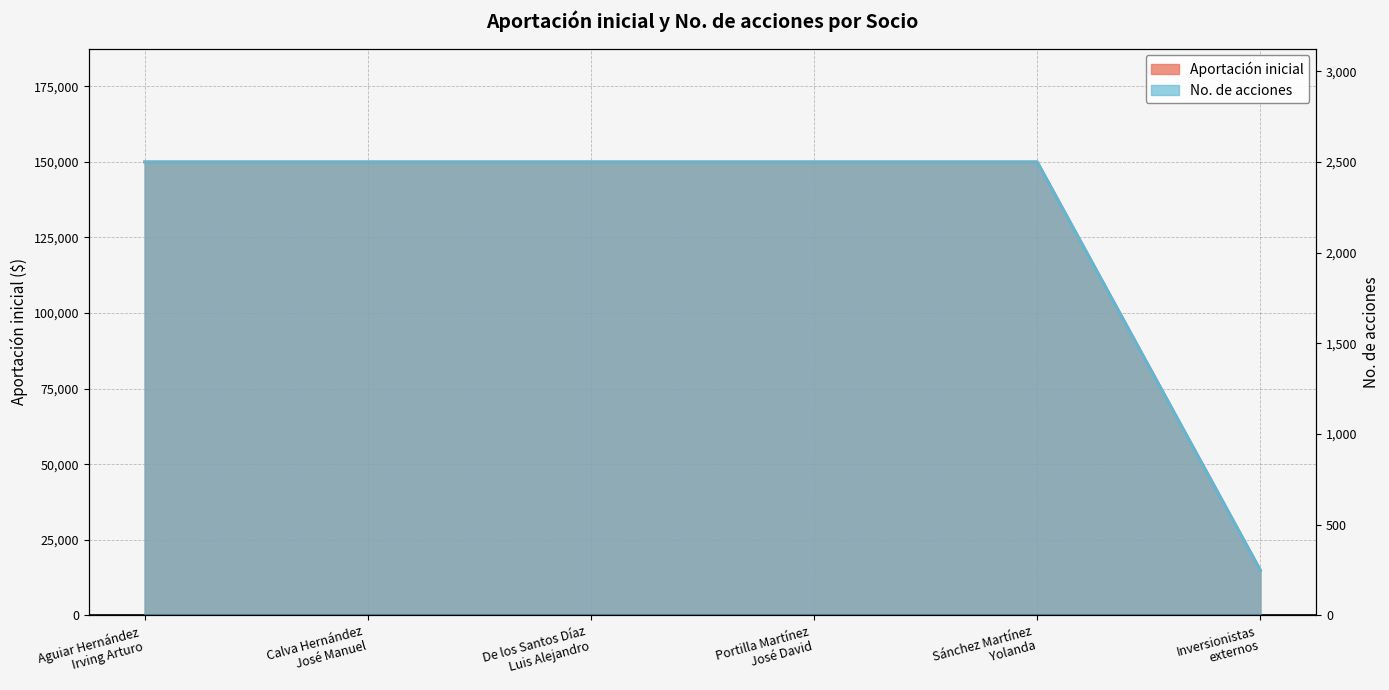

What is the label of the 6th point from the left?

Inversionistas
externos